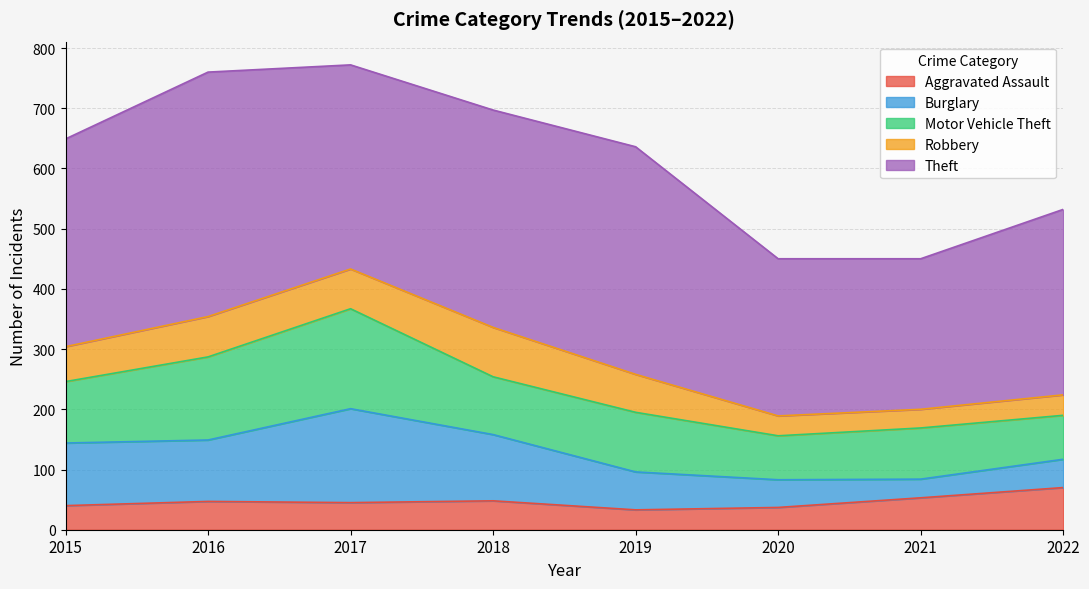

Which has a higher value, 2020 or 2022?

2022